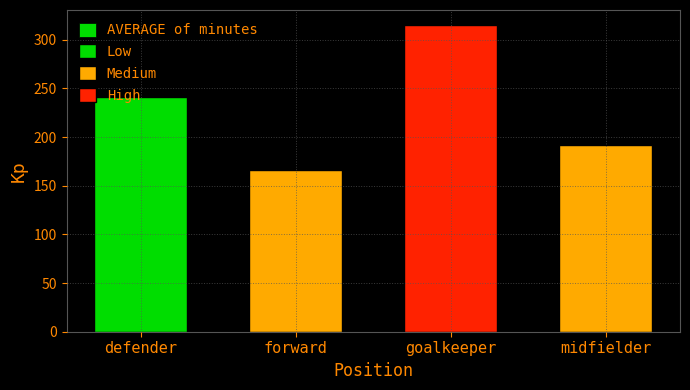

What is the change in value from goalkeeper to midfielder?

-123.4